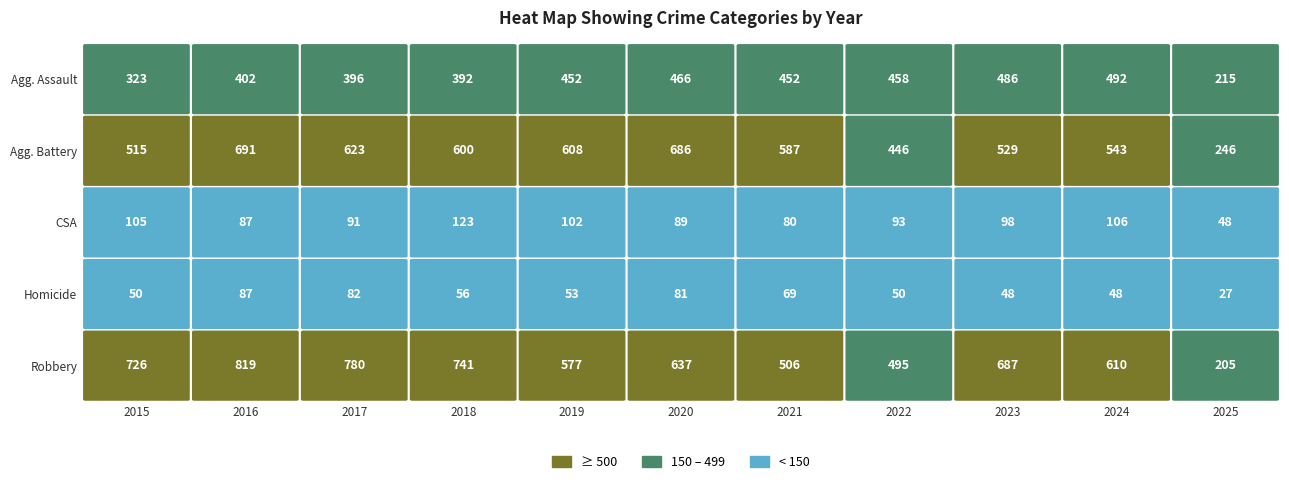

How many data points does each series have?

11